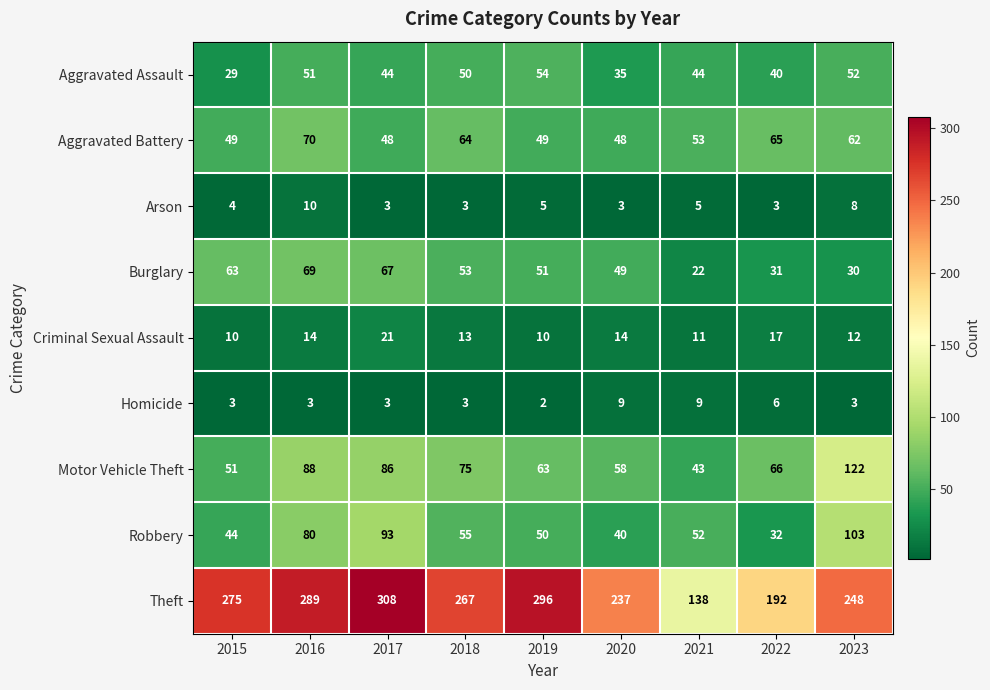

At which label is Aggravated Assault closest to 41?

2022